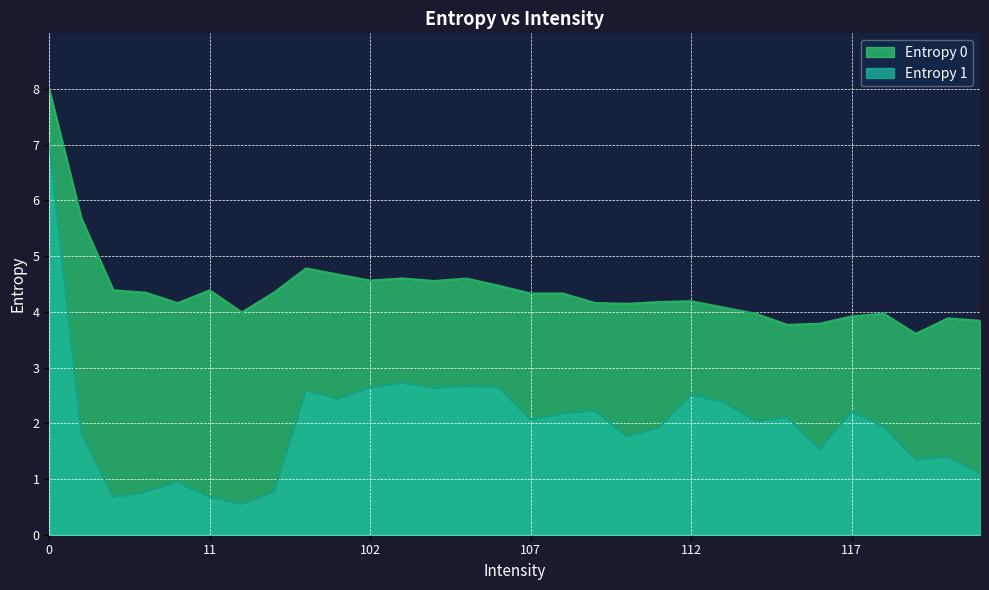

How many interior local peaks does the Entropy 1 series have?

9